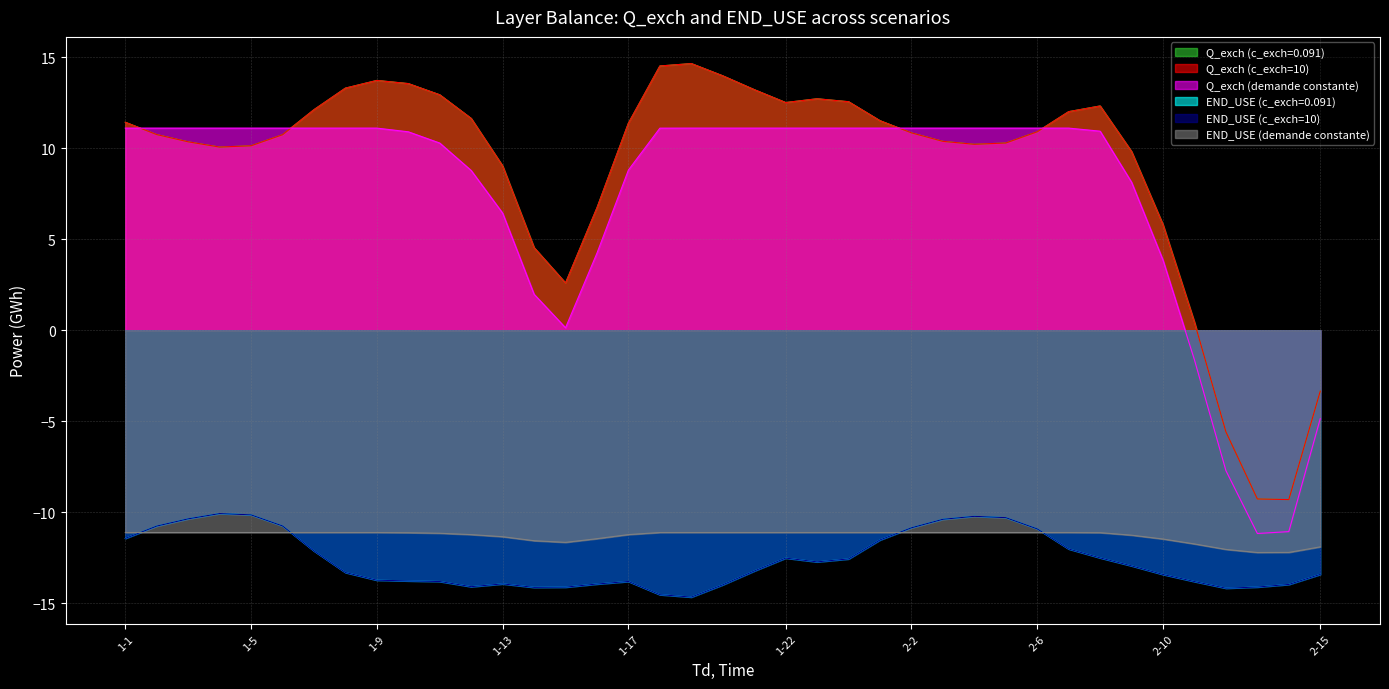

Is the value of END_USE (demande constante) at 1-22 greater than the value of END_USE (c_exch=0.091) at 1-16?

Yes